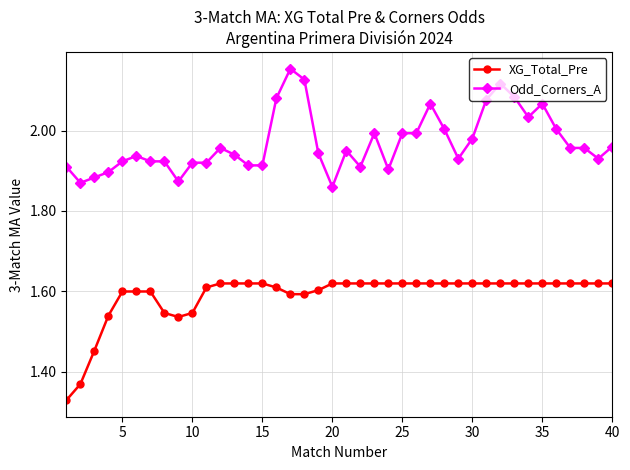

True or false: XG_Total_Pre has more than 0 interior local peaks.

True